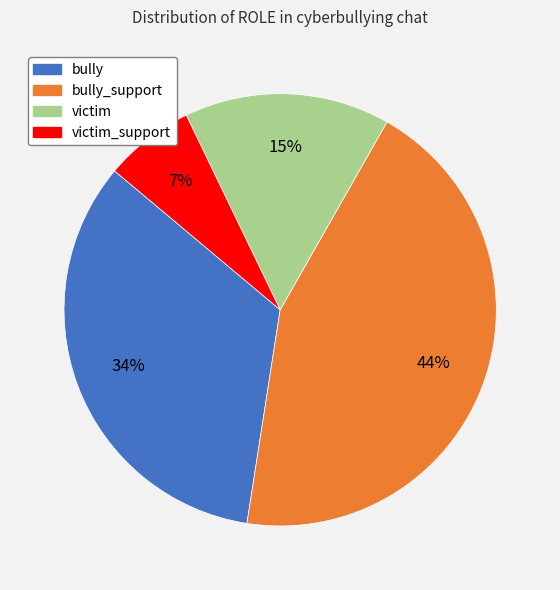

To the nearest percent, what is the average slice percentage?

25%